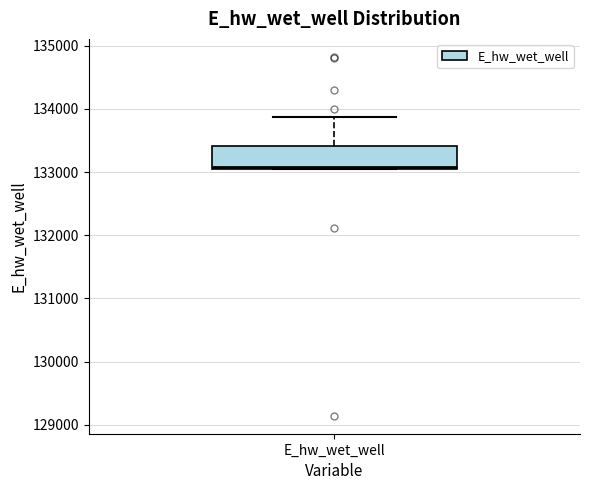

Where is the lower edge of the box for E_hw_wet_well on the y-axis? The values are not printed on the chart, so give them approximately, as read against the axis.

133100